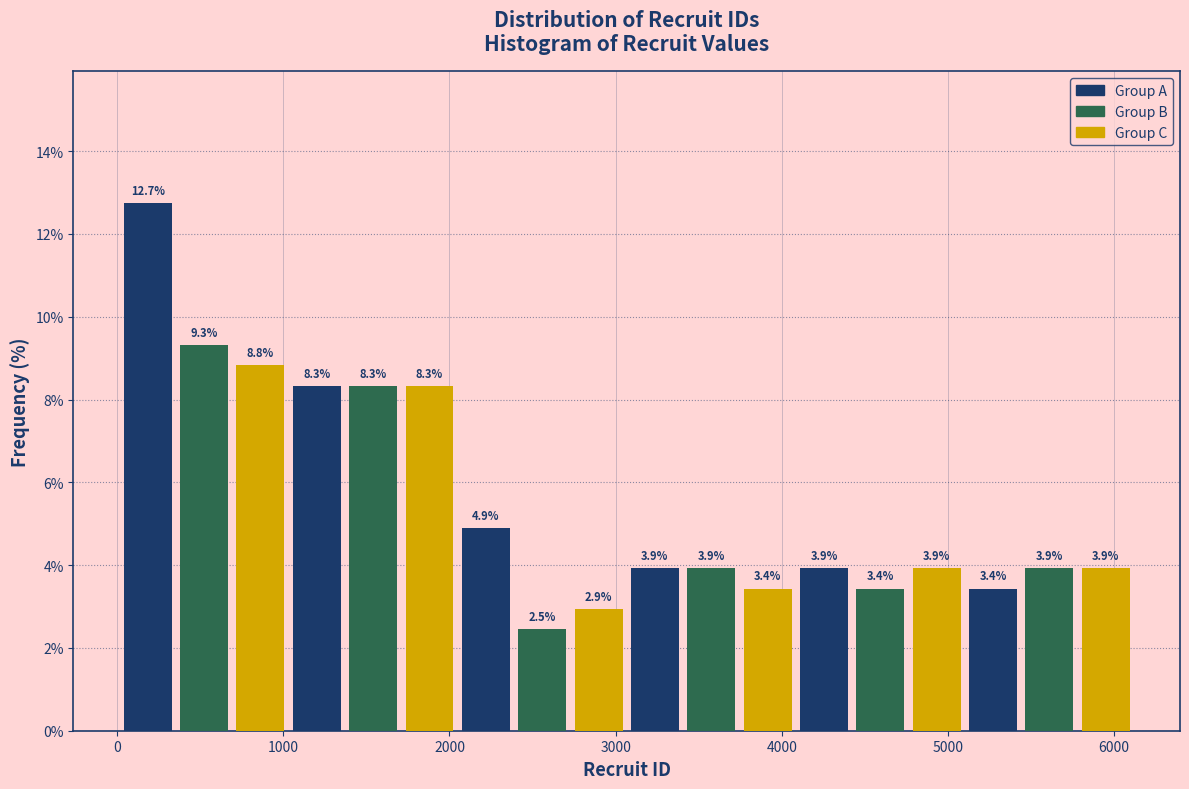

Around what value on the x-axis is the tallest bar? Give the approximate position of its centre, as read against the axis.

200